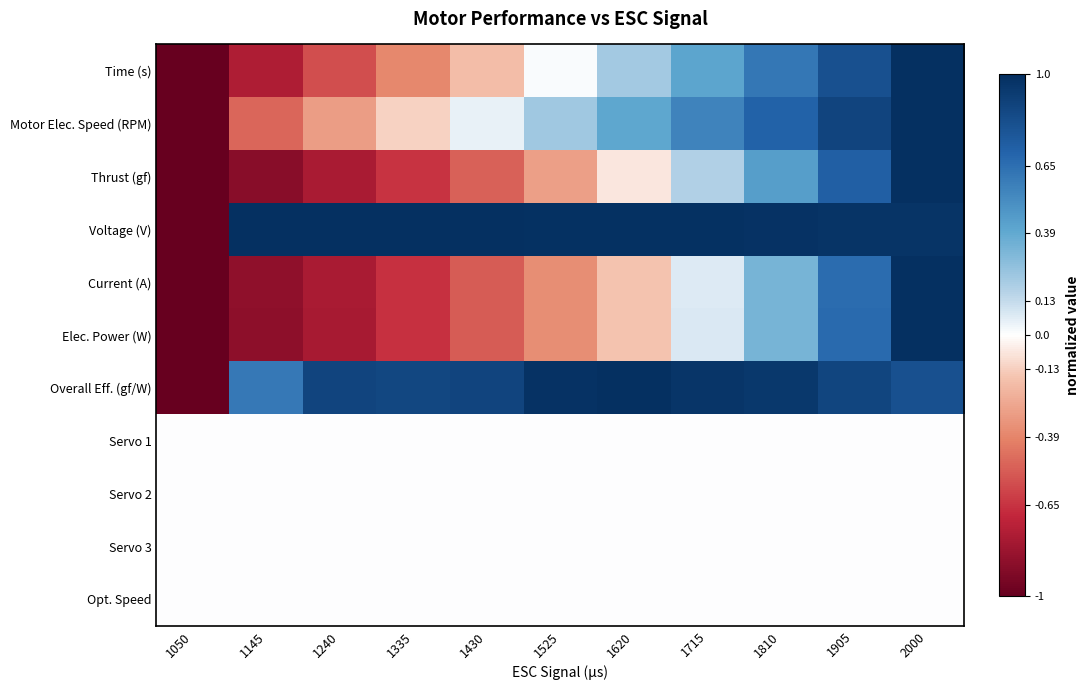

At how many categories does at least one series exceed 0?

10